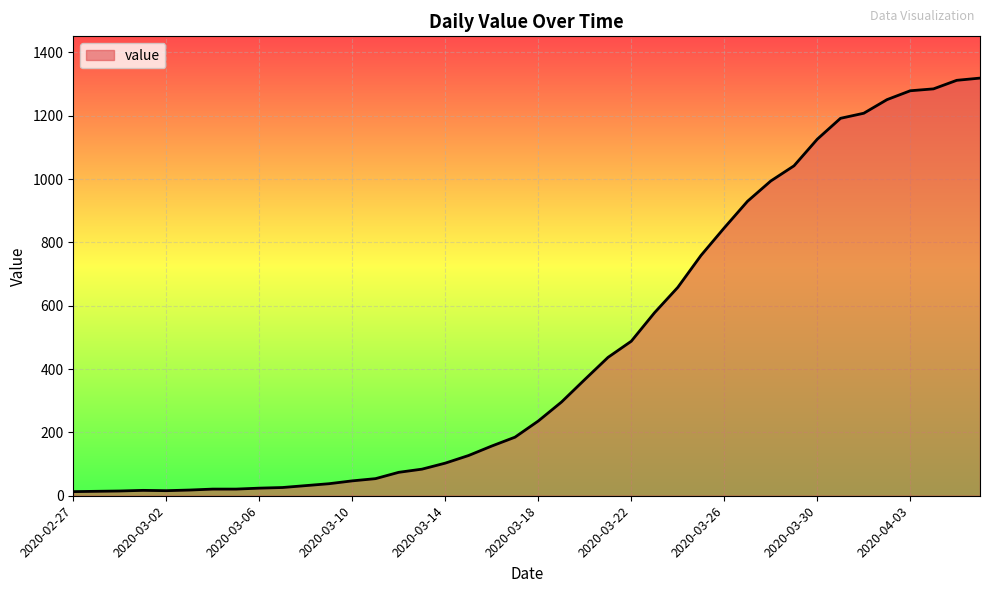

At which category does the data reach its first local valley?

2020-03-02